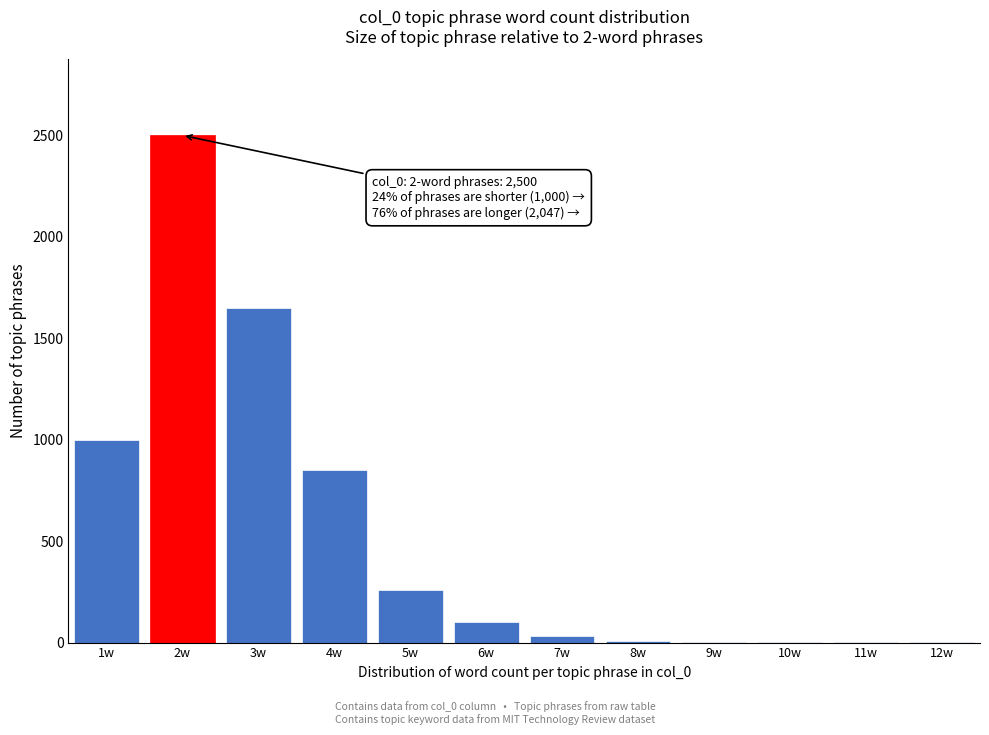

Is it true that the value at 5w is 368?

False